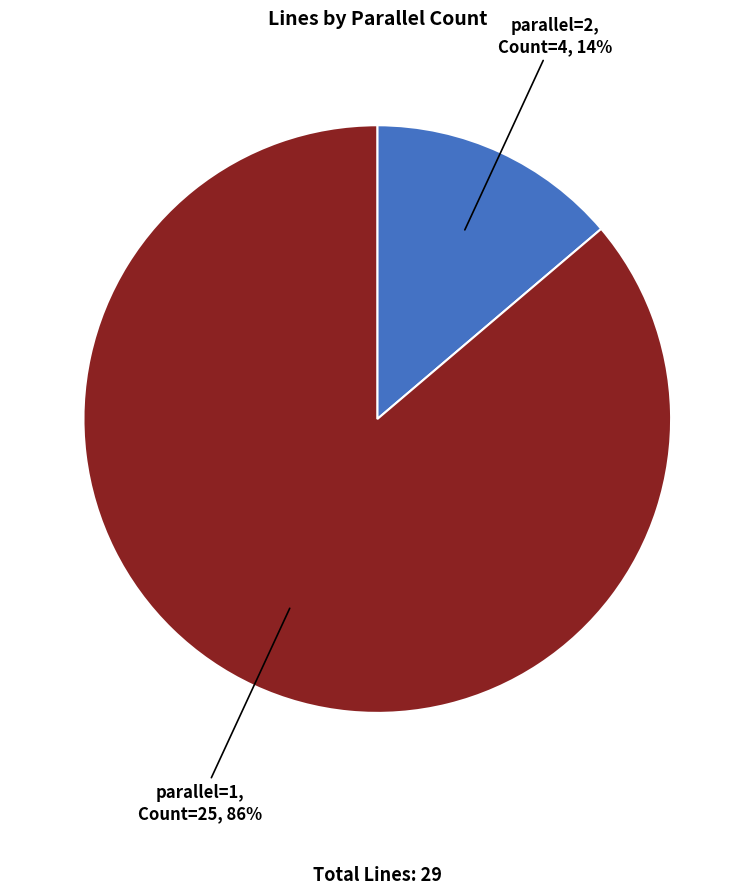

To the nearest percent, what is the average slice percentage?

50%